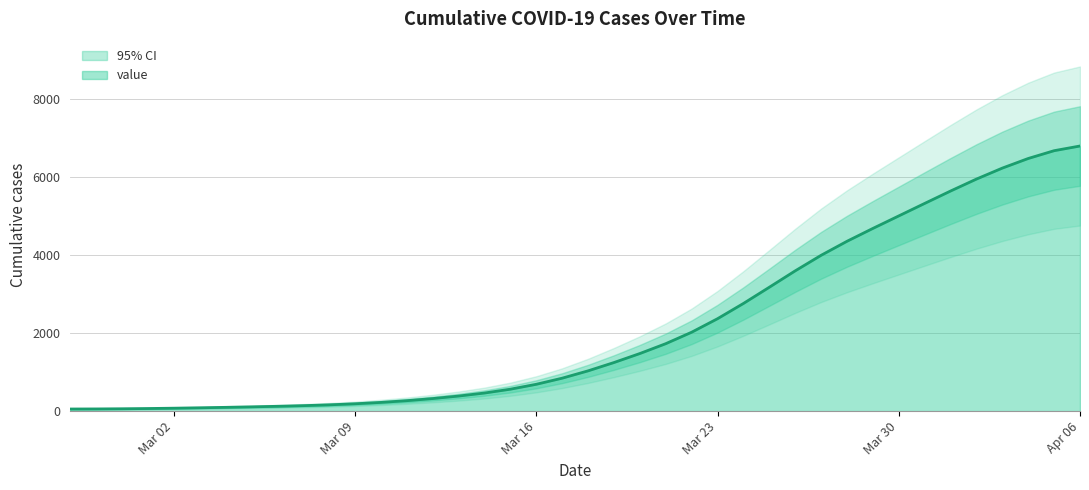

At which label does the data first exceed 1030?

2020-03-18